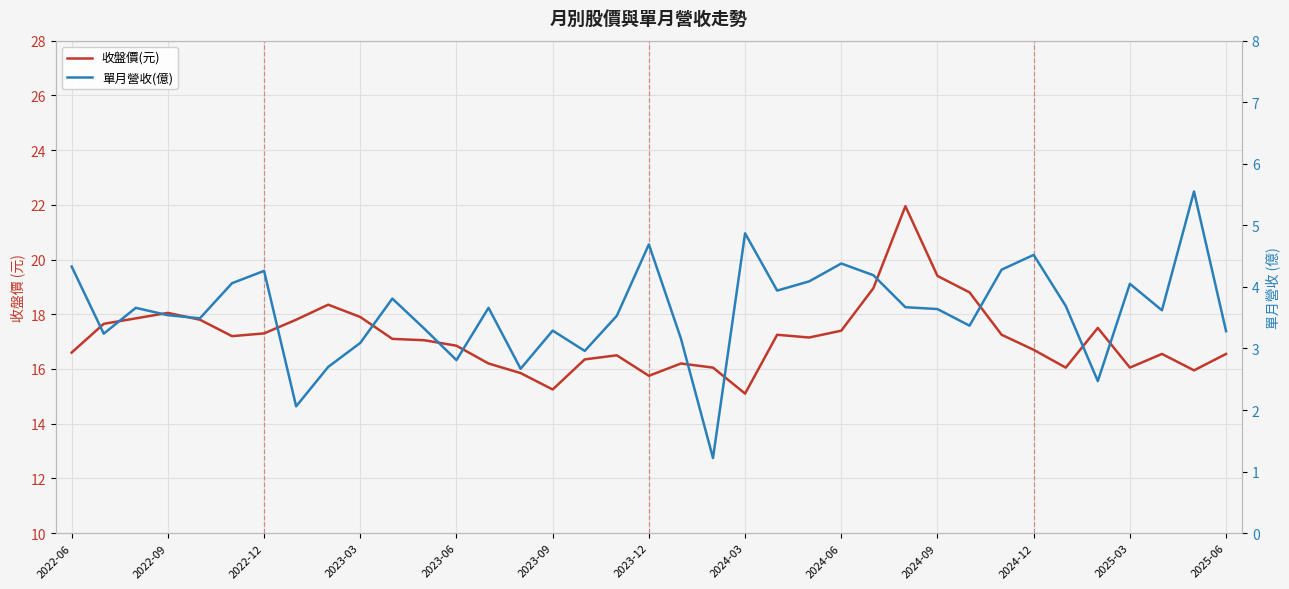

List the series in order of their overall mean, highest first.

收盤價(元), 單月營收(億)